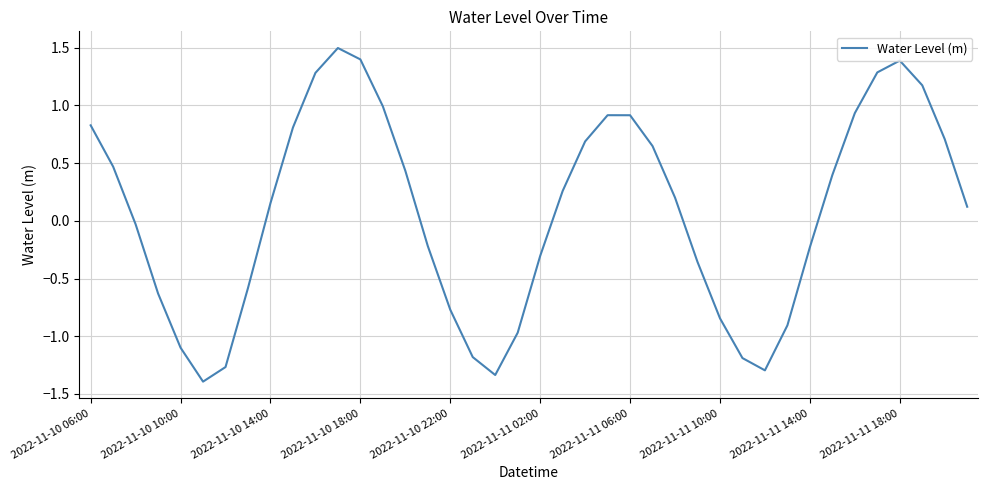

What is the maximum value shown in the chart?

1.5